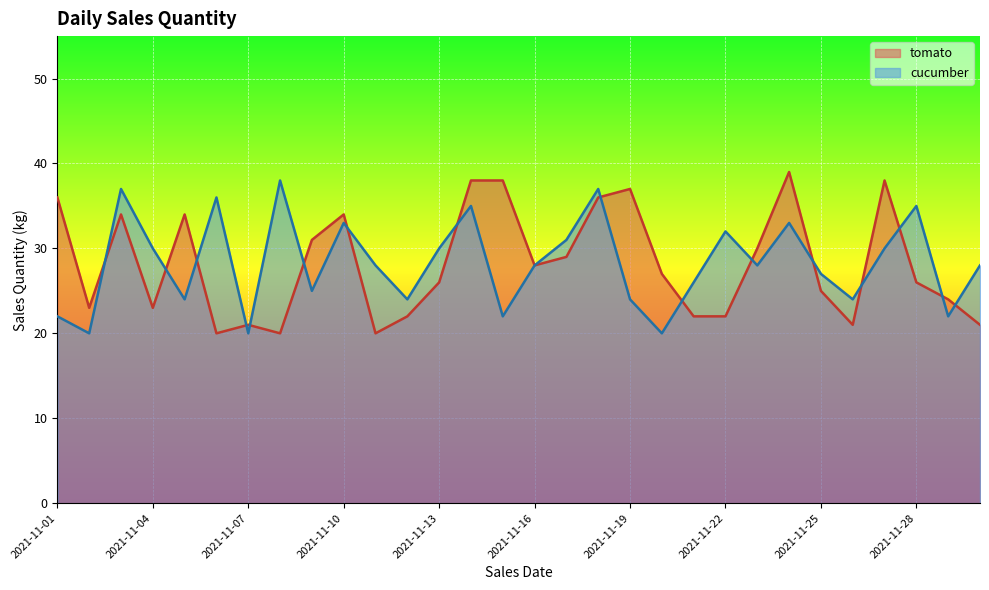

What is the greatest value displayed?

39